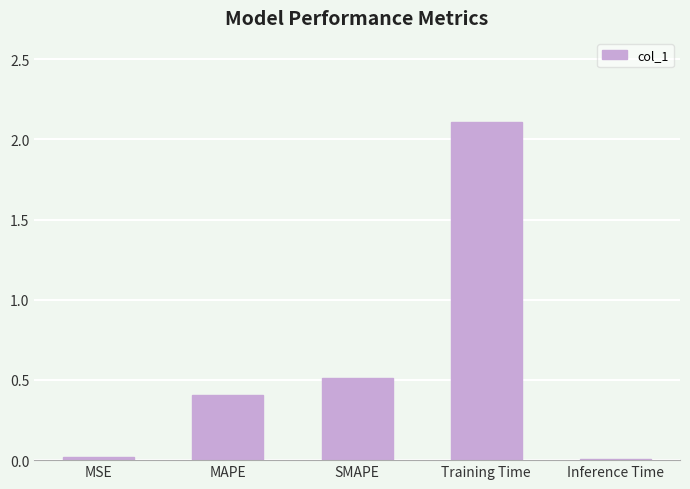

The chart shows a value of 0.2 at SMAPE. True or false?

False